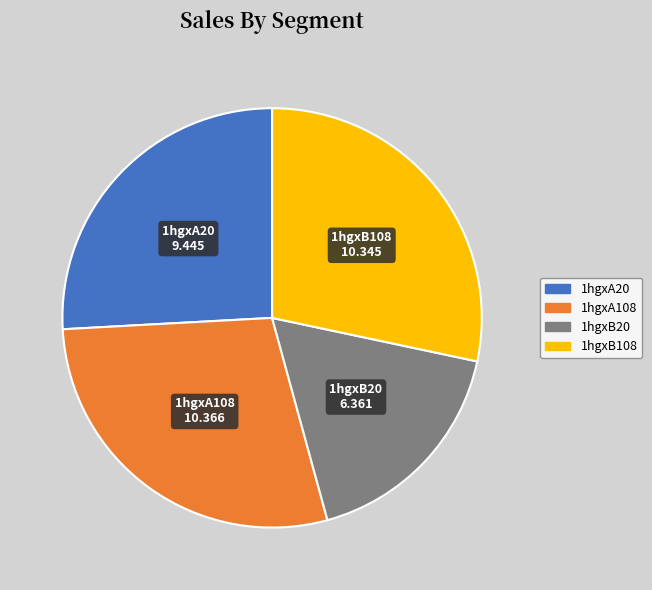

Is the sum of 1hgxB20 and 1hgxB108 greater than half?

No